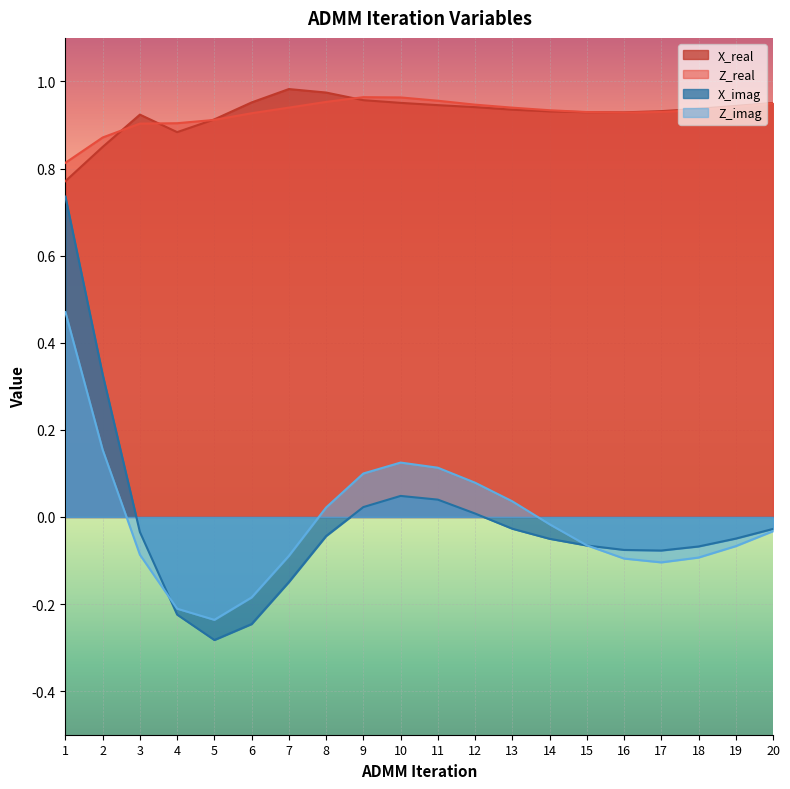

Where is the first local maximum for Z_real?

9